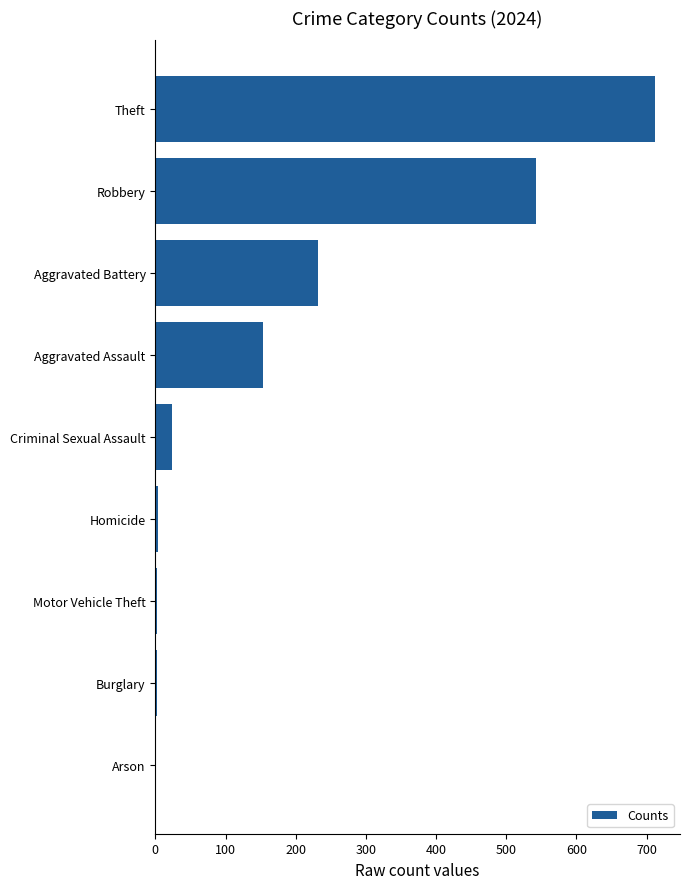

Which has a higher value, Aggravated Battery or Arson?

Aggravated Battery